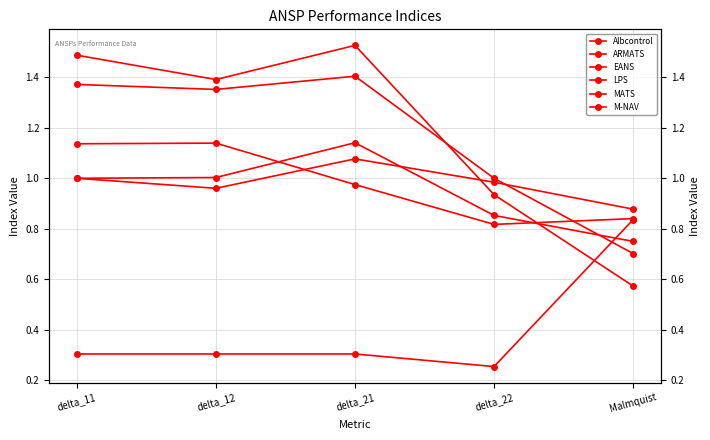

What is the value of the MATS point at the 3rd from the left?

1.4